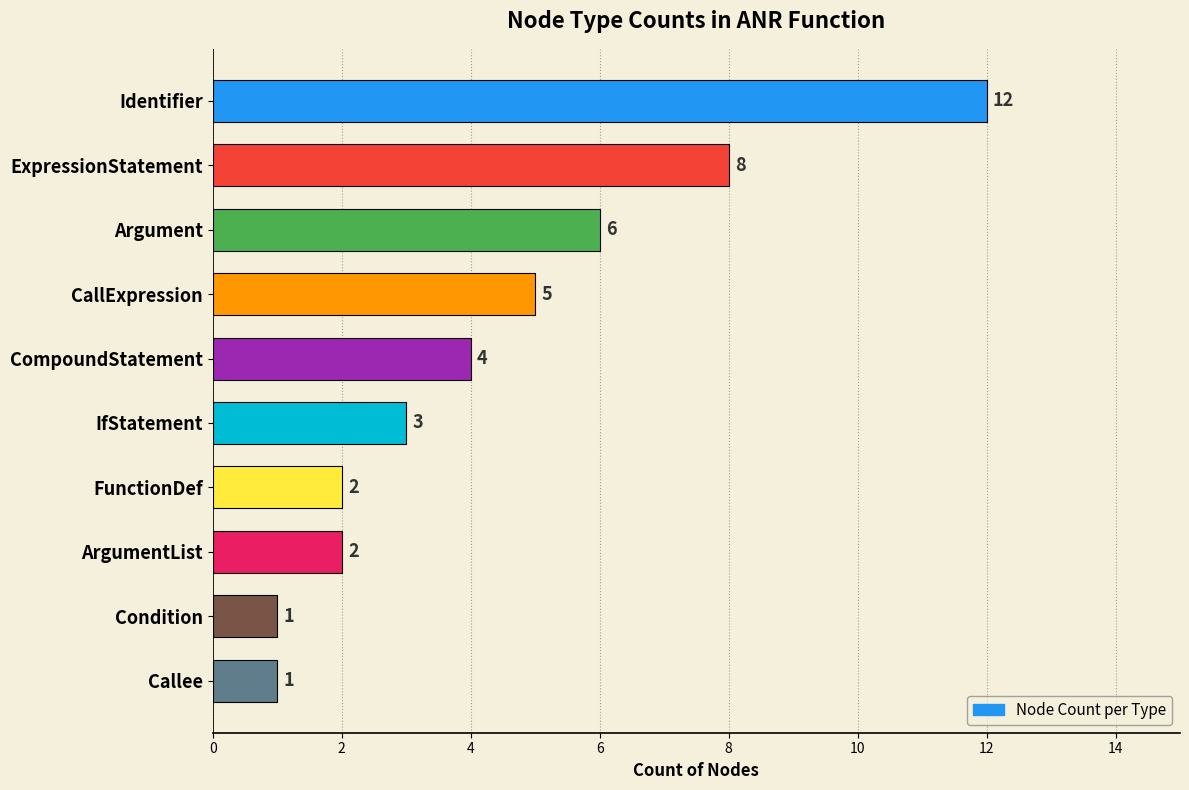

True or false: the data shows 2 at FunctionDef.

True